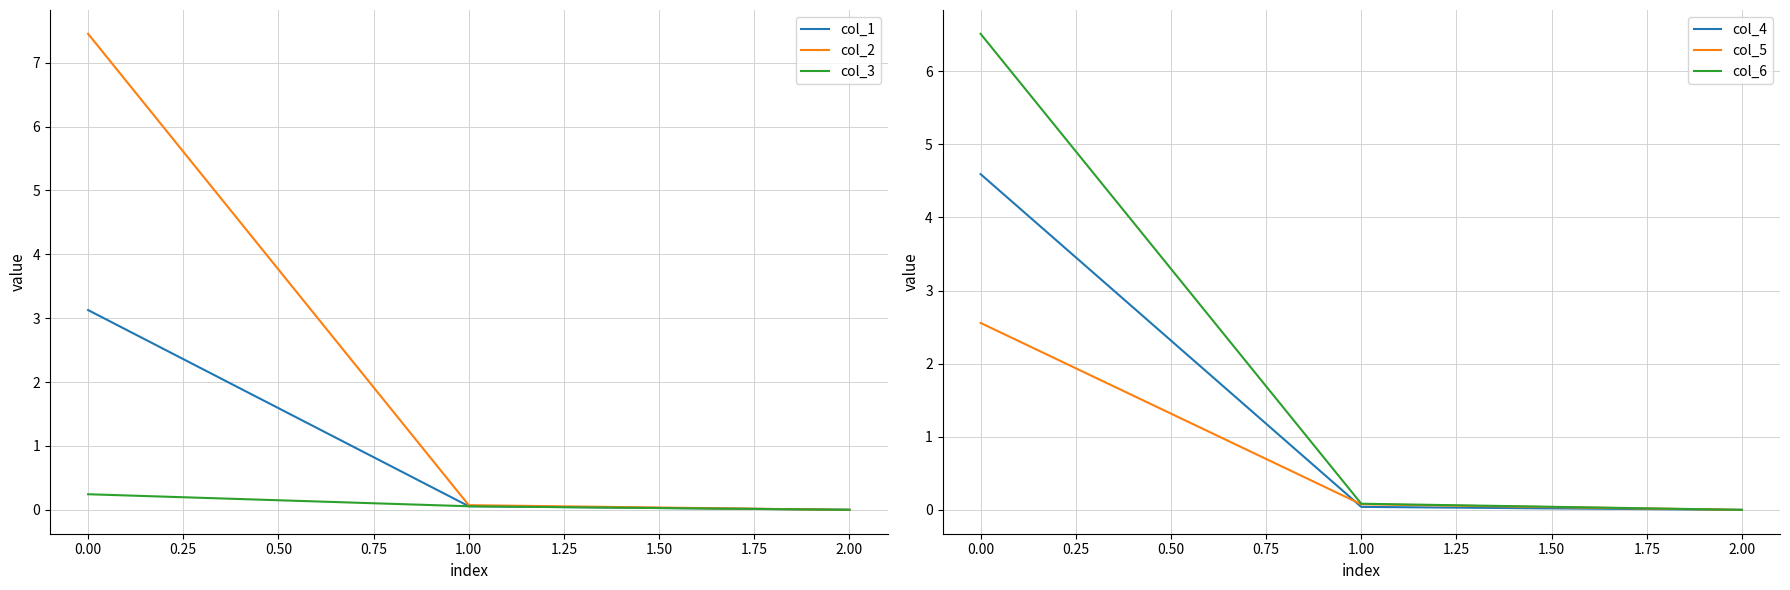

True or false: col_2 has a value of 2.6 at 0.00.

False